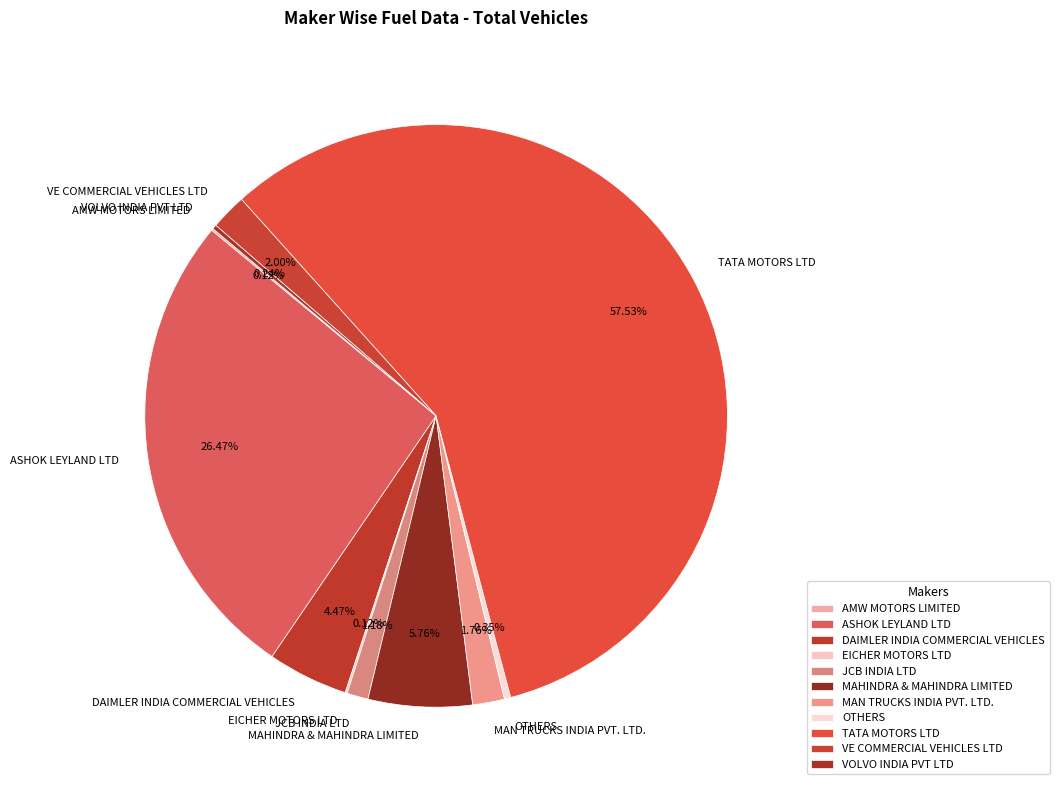

Is TATA MOTORS LTD the majority of the pie?

Yes